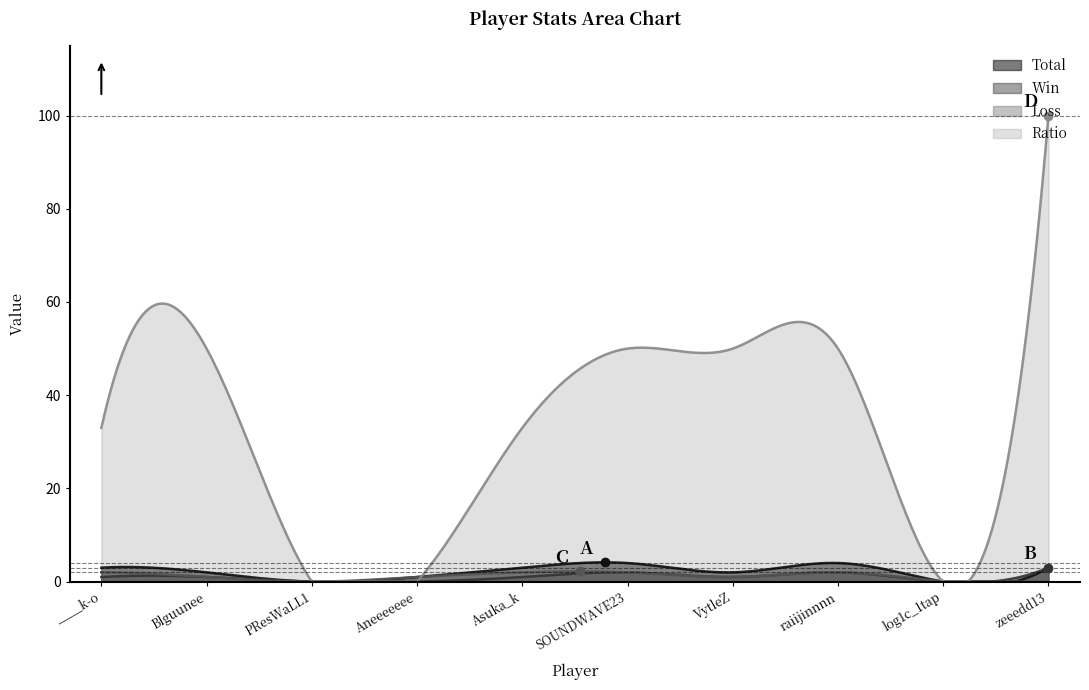

What position from the left is Blguunee?

2